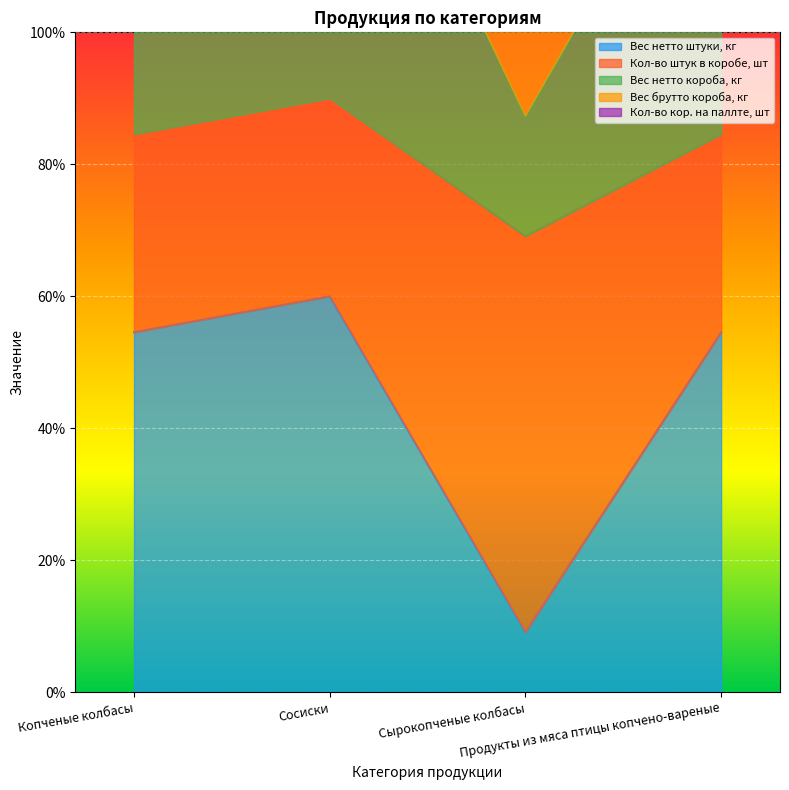

What is the maximum value for Вес нетто штуки, кг?

60.0